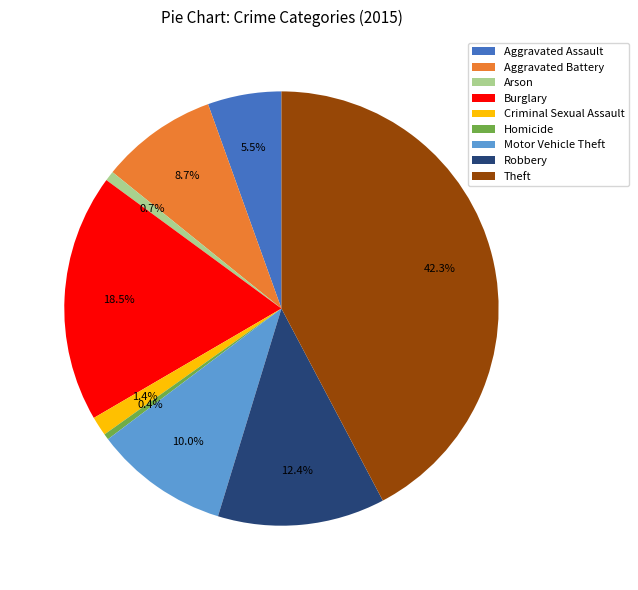

What is the largest slice in the pie chart?

Theft